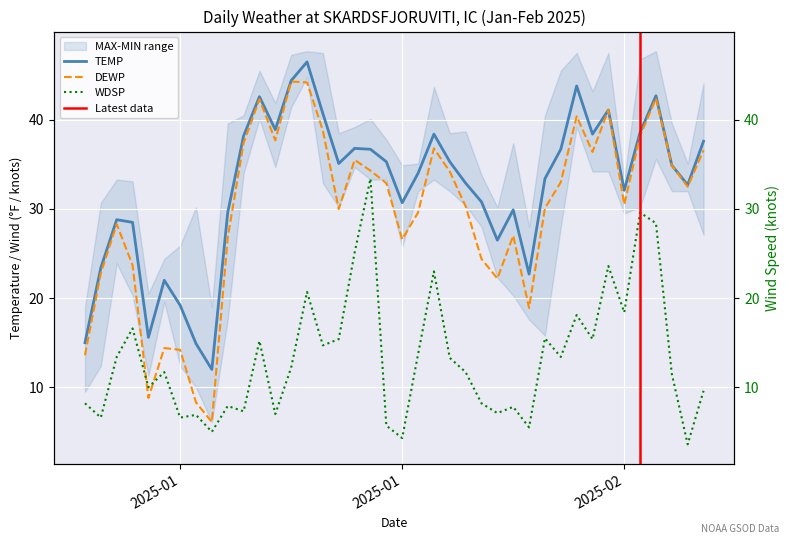

Which series has the widest spread of values?

DEWP